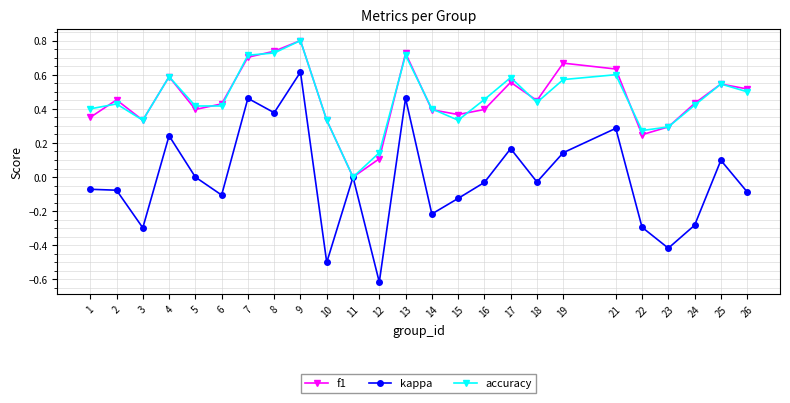

The kappa series shows -0.3 at 23. True or false?

False